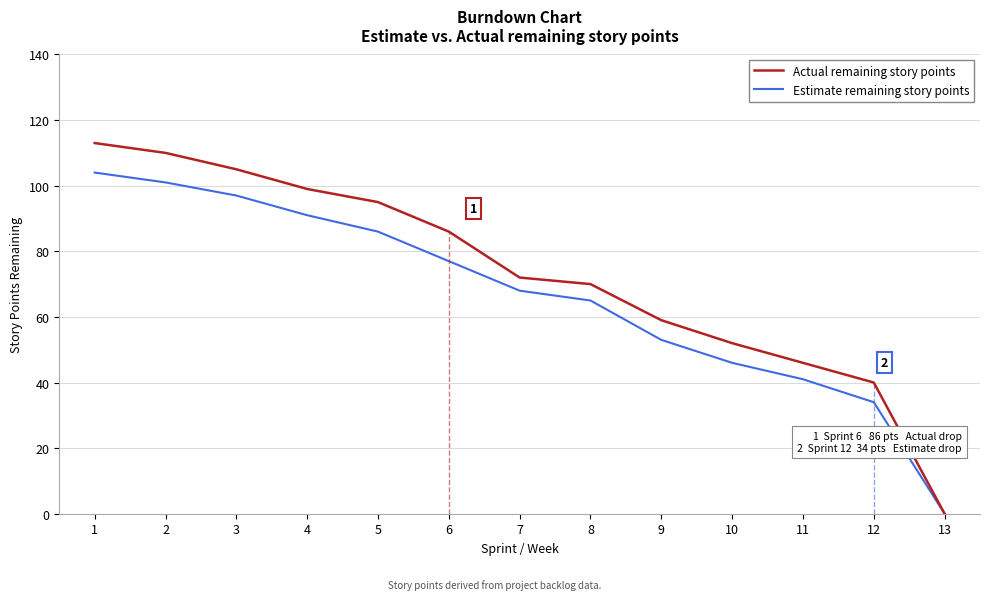

The value of Actual remaining story points at 2 is 189. True or false?

False